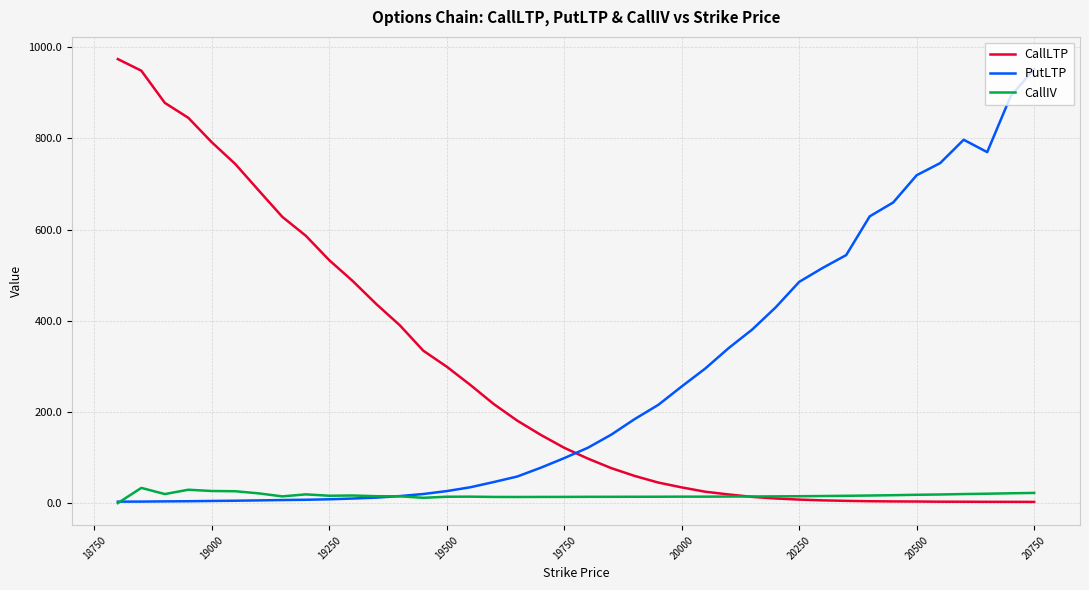

How many intersections are there between CallLTP and PutLTP?

1